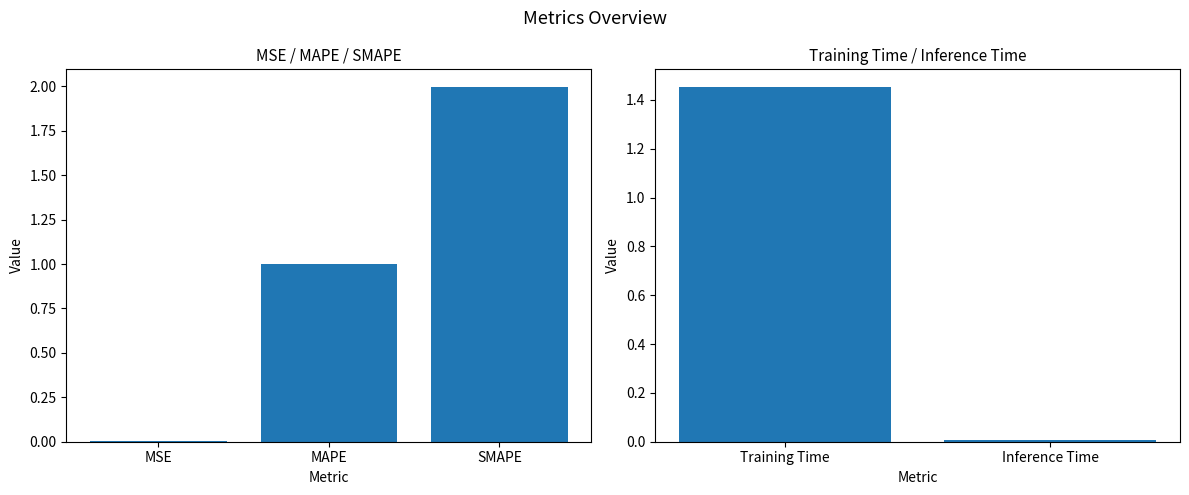

Which label corresponds to the smallest value in the chart?

MSE